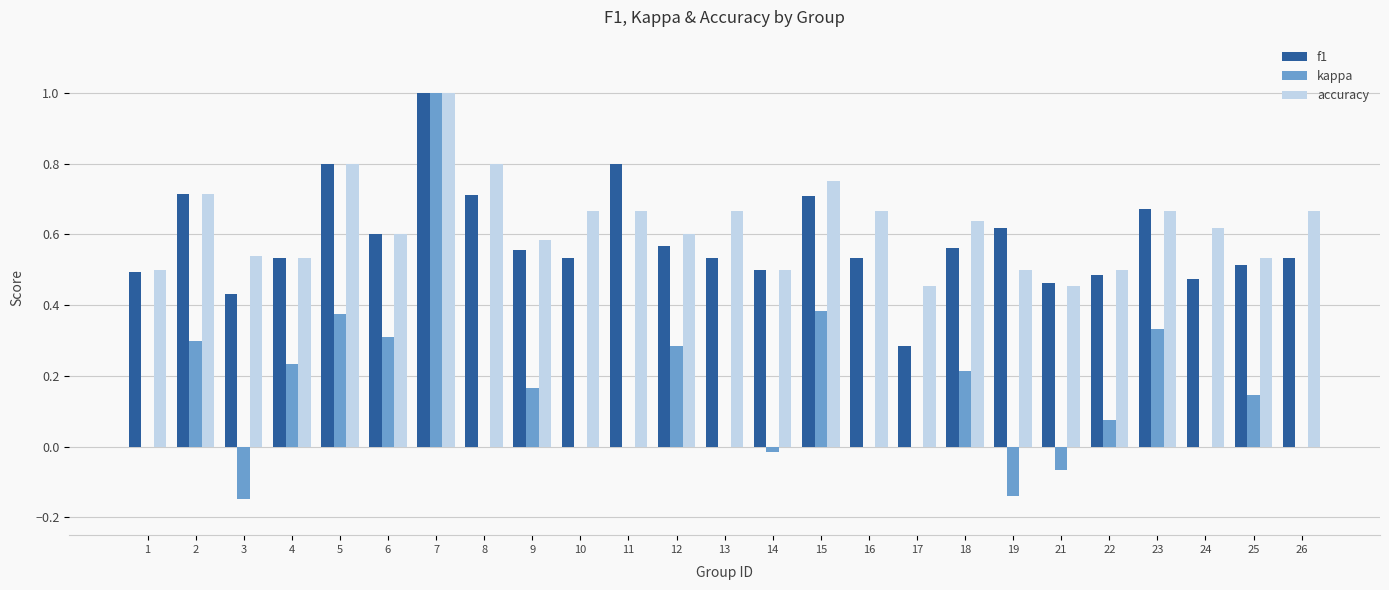

Count the number of data series in this chart.

3